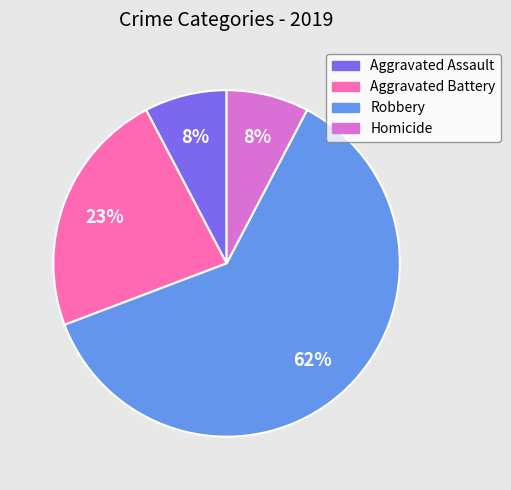

To the nearest percent, what is the difference between the Aggravated Assault and Aggravated Battery slice percentages?

15%